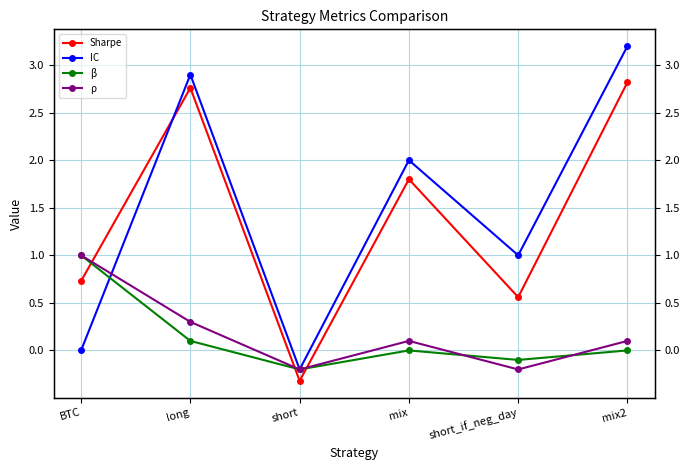

Is the value of β at BTC greater than the value of ρ at BTC?

No